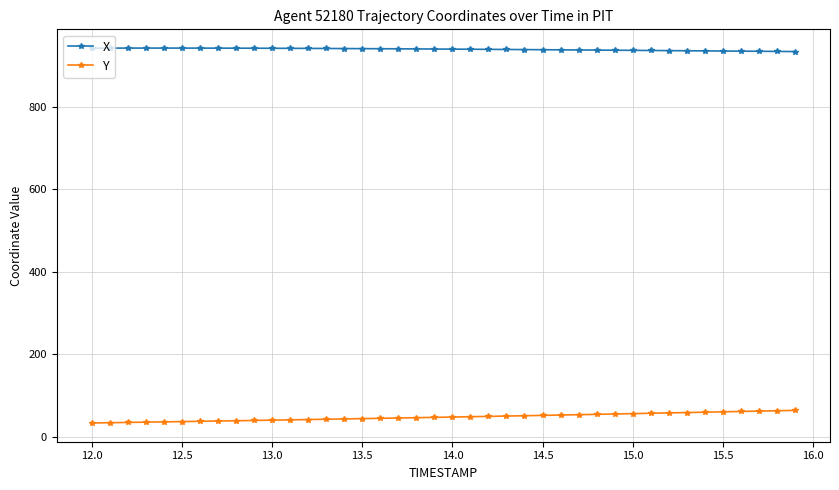

What is the difference between the second highest and minimum values in the Y series?

29.7